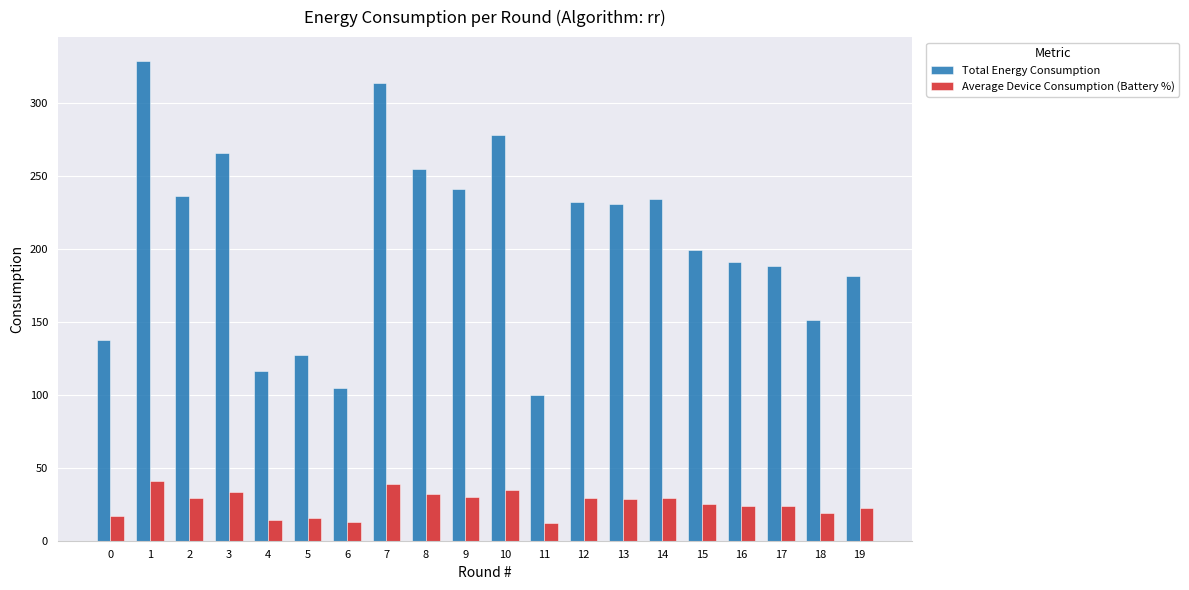

Which series has the largest total across all categories?

Total Energy Consumption